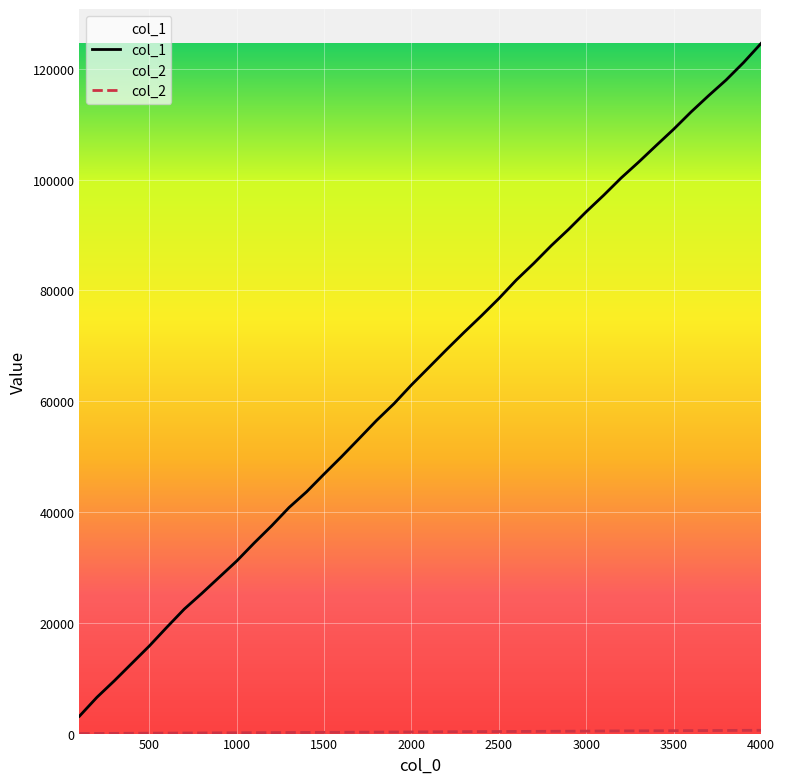

How many lines are shown in the chart?

2